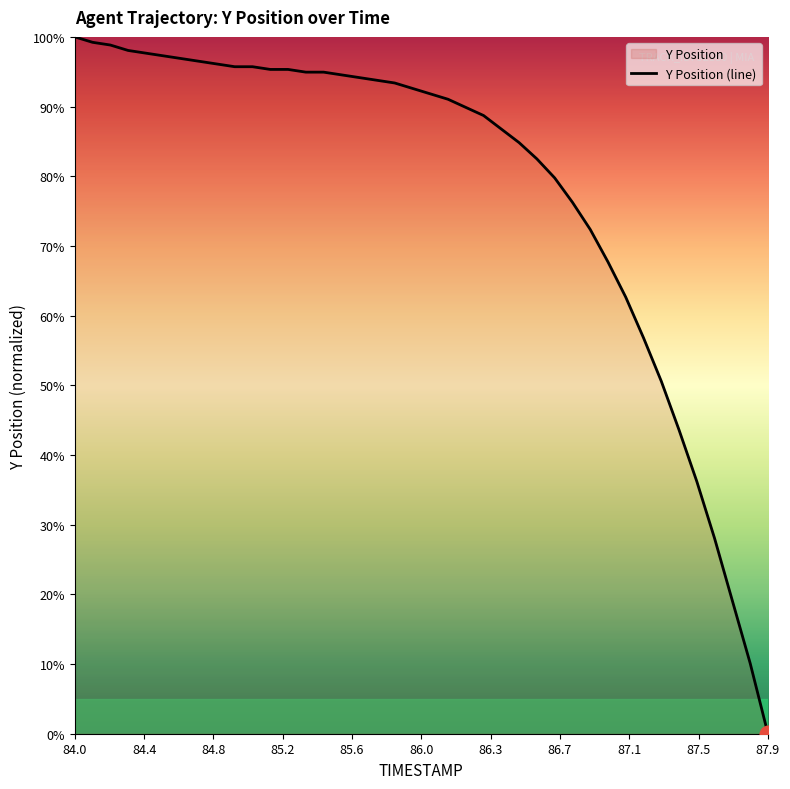

What is the greatest value displayed?

100.0